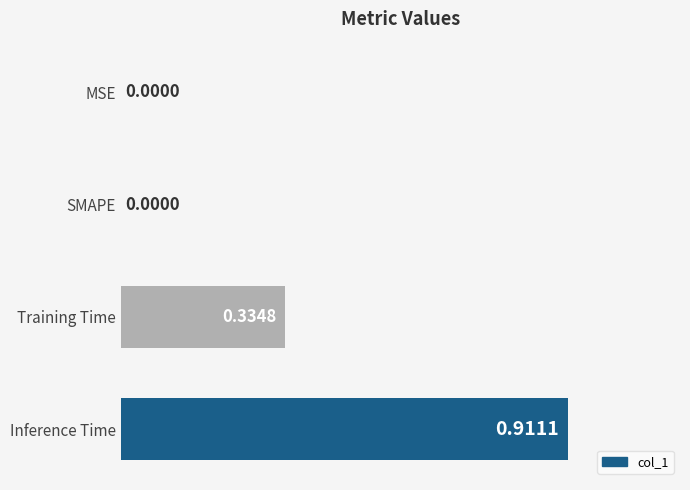

What is the change in value from SMAPE to Inference Time?

+0.9